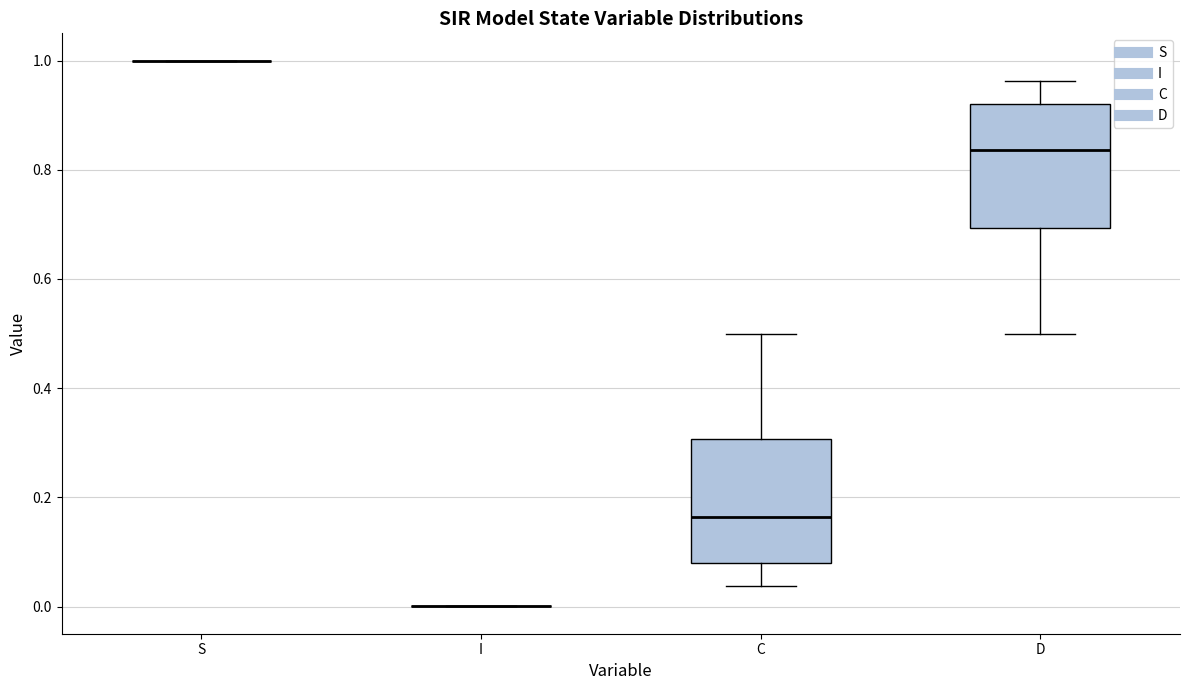

Reading left to right, read every box against the y-axis: the position of its median line, the range the box covers, and the ends of its whiskers. The values are not printed on the chart, so give them approximately, as read against the axis.

S: box collapsed to a line at 1.00, whiskers 1.00 to 1.00
I: box collapsed to a line at 0.00, whiskers 0.00 to 0.00
C: median 0.16, box 0.08 to 0.30, whiskers 0.04 to 0.50
D: median 0.84, box 0.70 to 0.92, whiskers 0.50 to 0.96